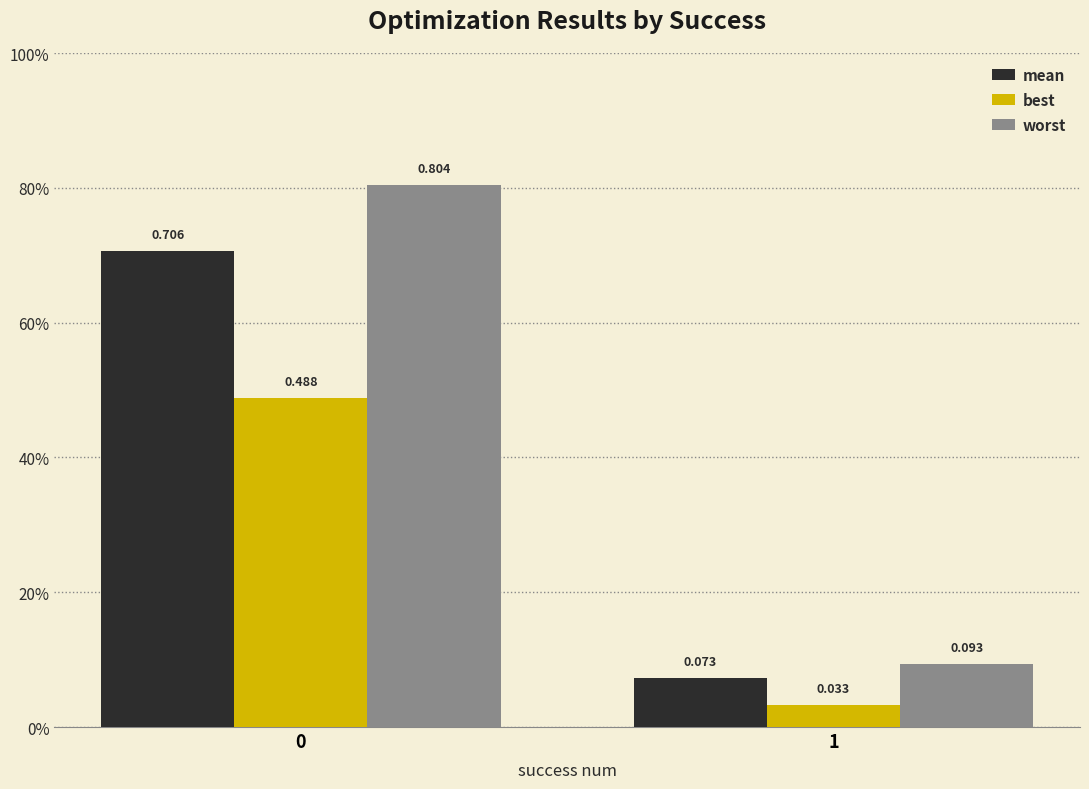

What value does the worst series have at 0?

0.8